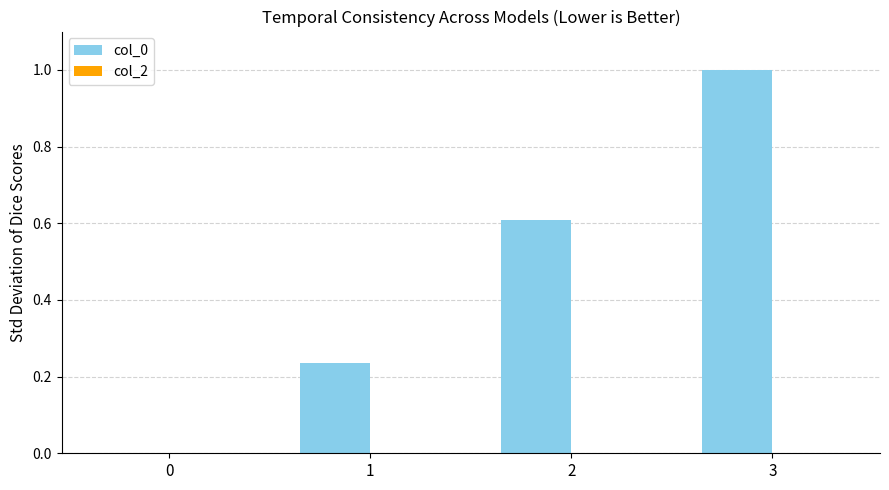

What is the sum of the values at 0 and 3?

1.0